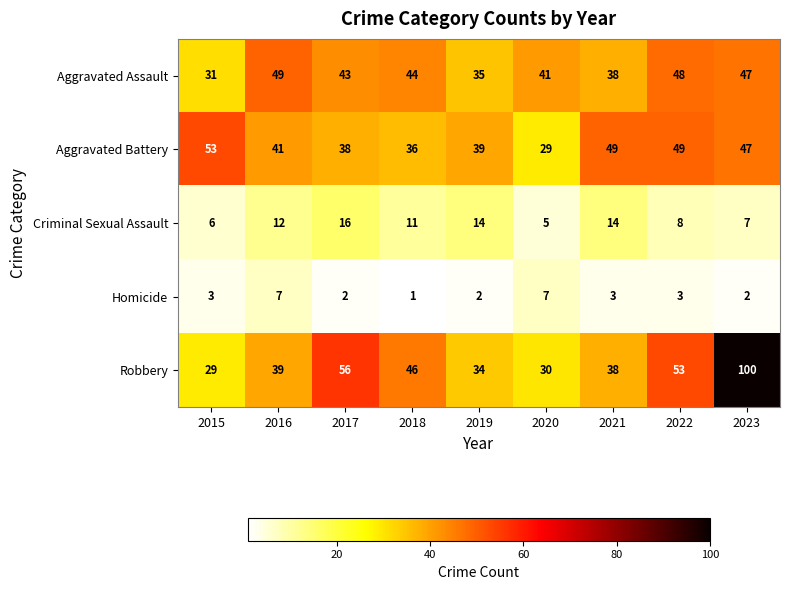

How many data points in Aggravated Assault are less than 43?

4